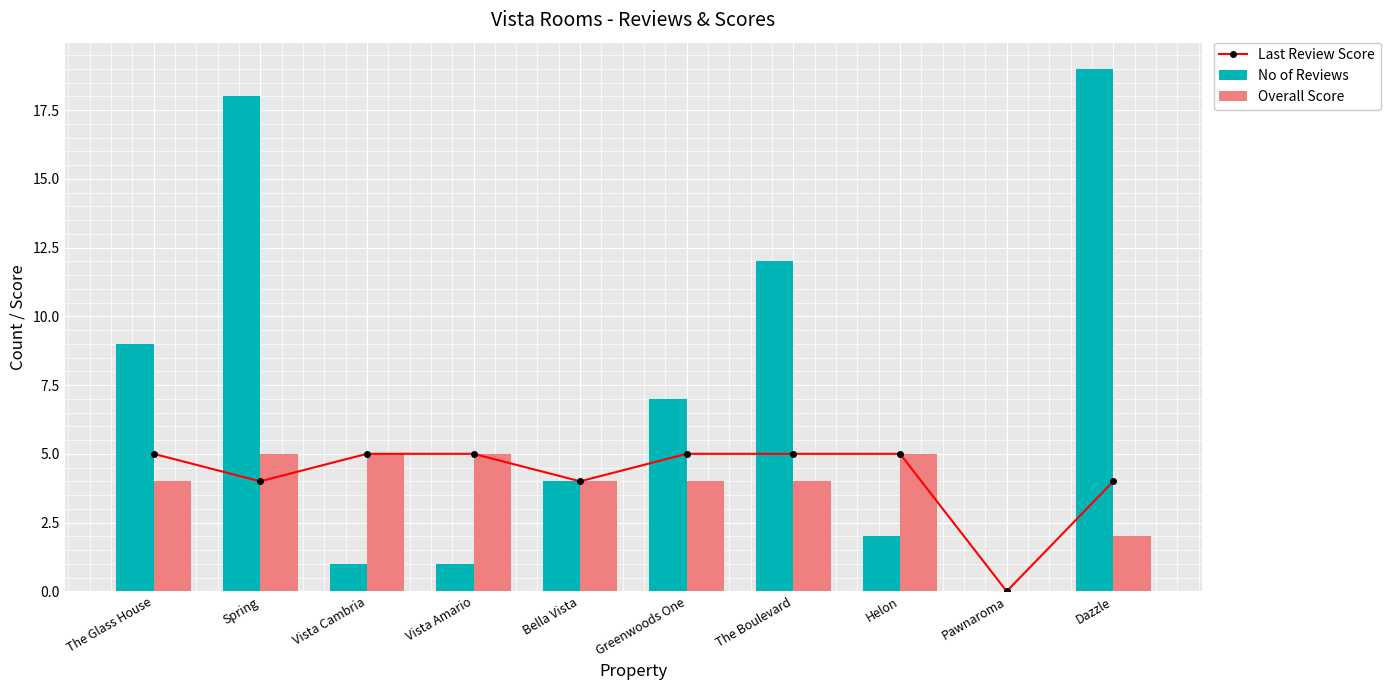

Count the number of categories in the chart.

10